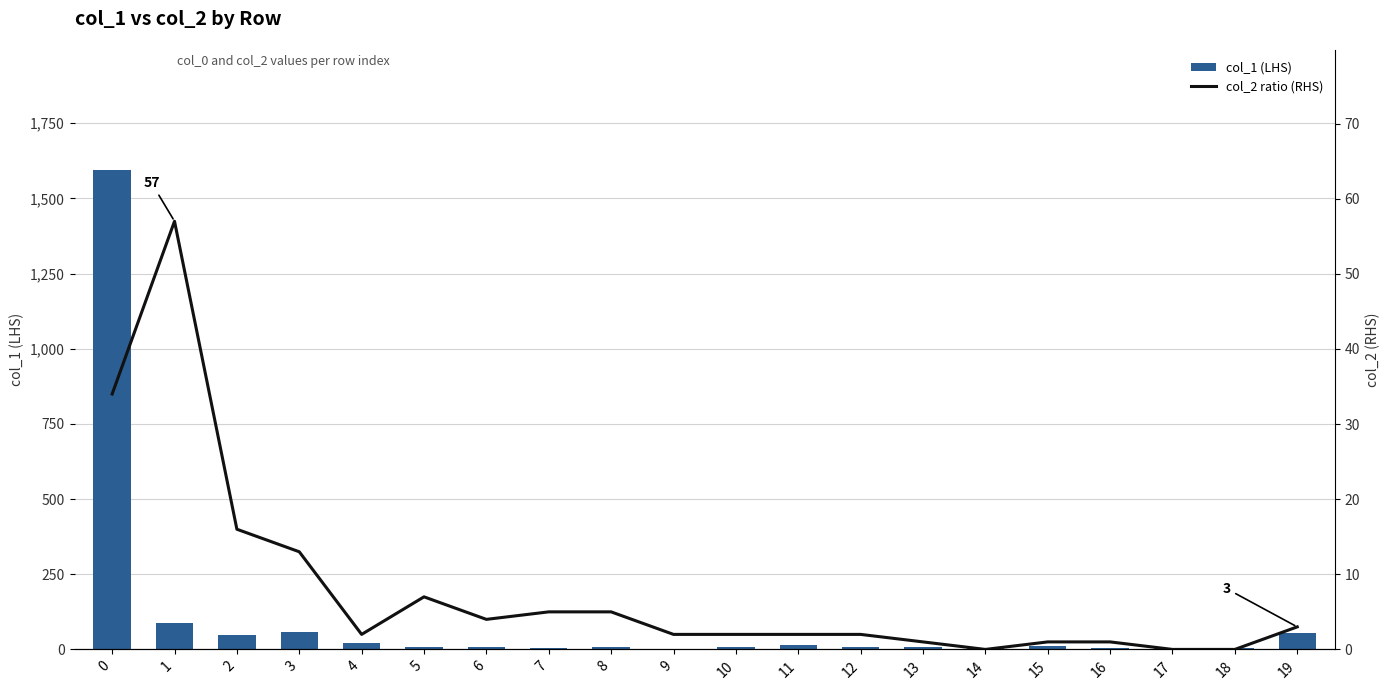

Reading right to left, transcribe all the data shown in this chart.

col_1 (LHS): 19=54	18=5	17=5	16=4	15=10	14=6	13=7	12=8	11=14	10=9	9=3	8=7	7=6	6=8	5=8	4=21	3=57	2=49	1=89	0=1595
col_2 ratio (RHS): 19=3	18=0	17=0	16=1	15=1	14=0	13=1	12=2	11=2	10=2	9=2	8=5	7=5	6=4	5=7	4=2	3=13	2=16	1=57	0=34